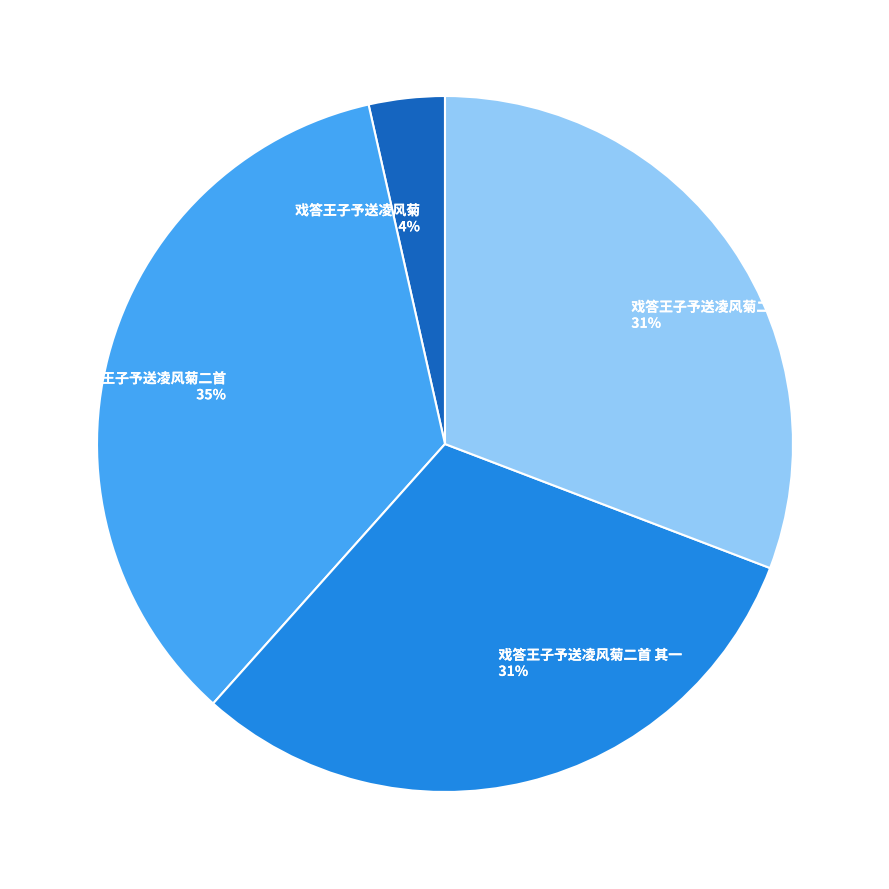

Is 戏答王子予送凌风菊 the majority of the pie?

No